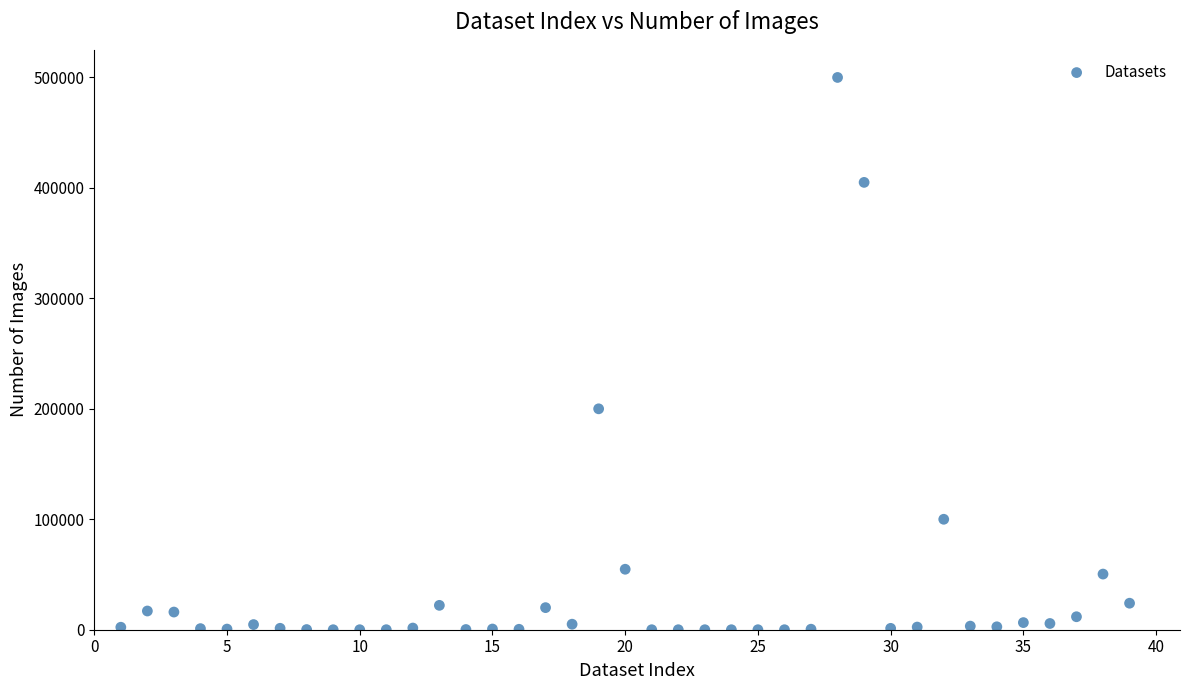

What Y value in the scatter plot is closest to 250000?

200000